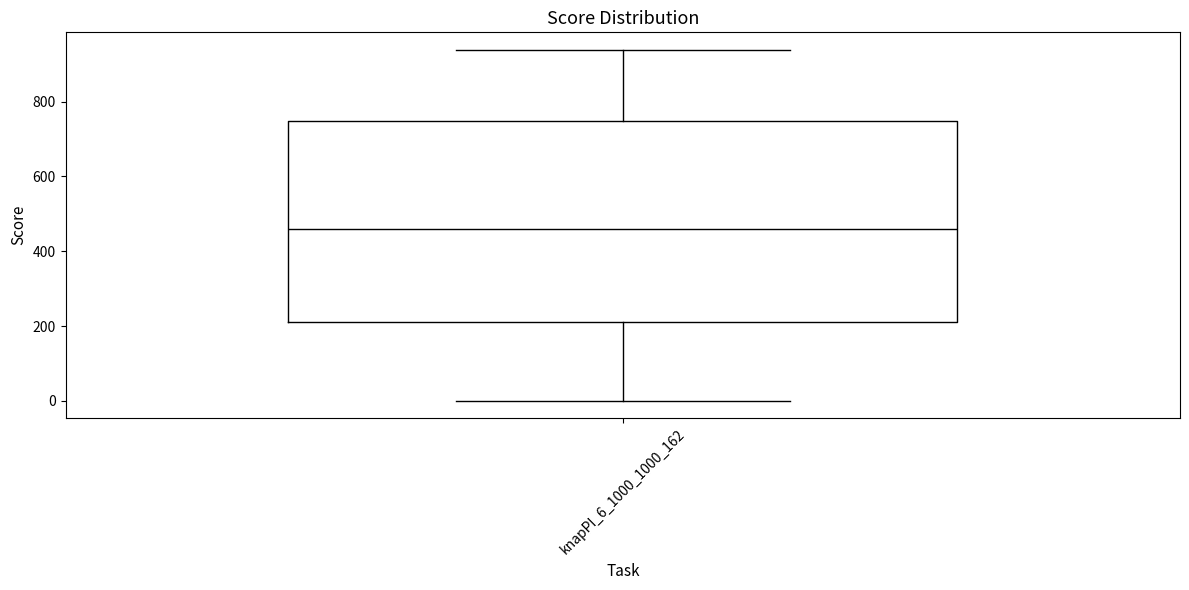

Transcribe this box plot: give where the median line is, the range the box spans, and where the two whiskers end, as read against the y-axis. The values are not printed on the chart, so give them approximately, as read against the axis.

median 460, box 220 to 740, whiskers 0 to 940